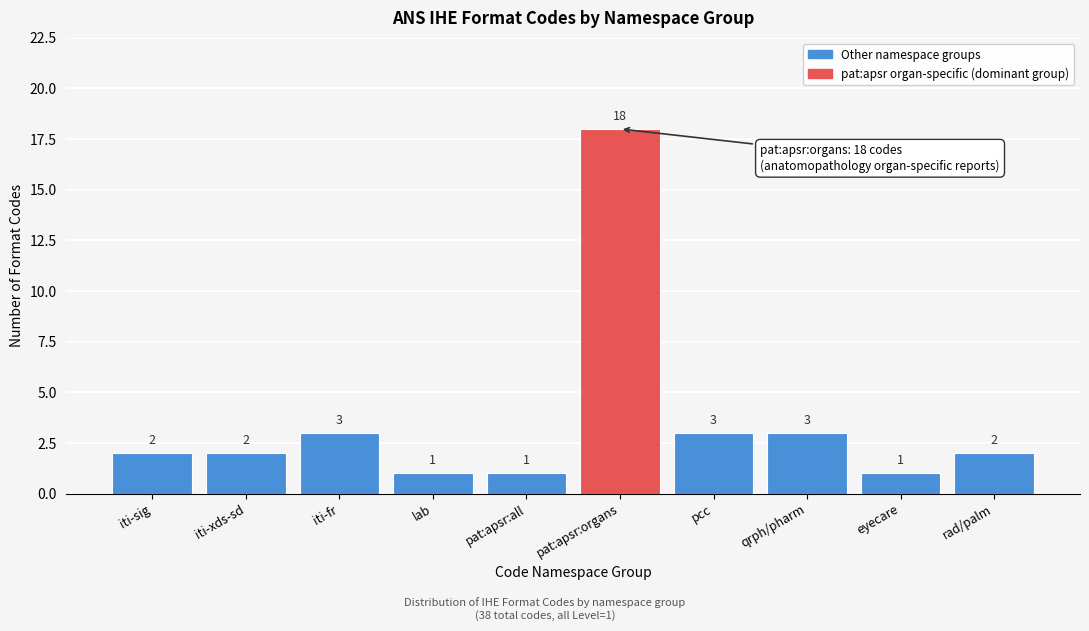

Reading right to left, extract all data points from this chart.

2	1	3	3	18	1	1	3	2	2